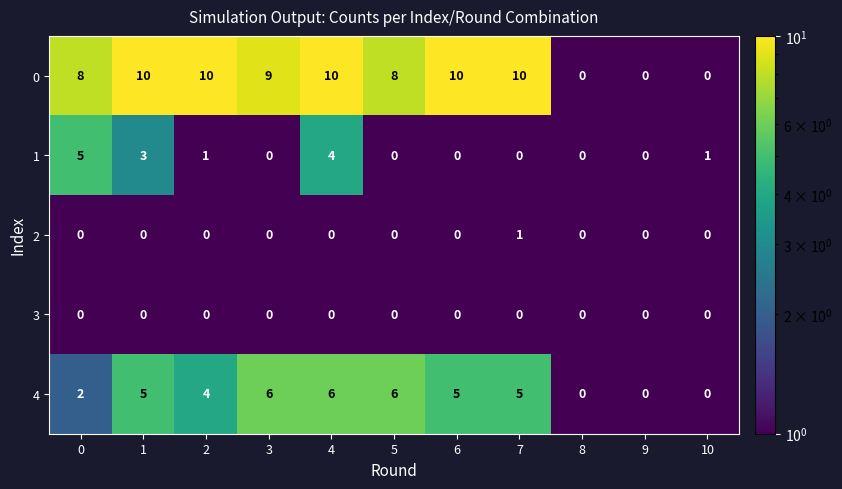

What is the difference between the highest and lowest values at 5?

8